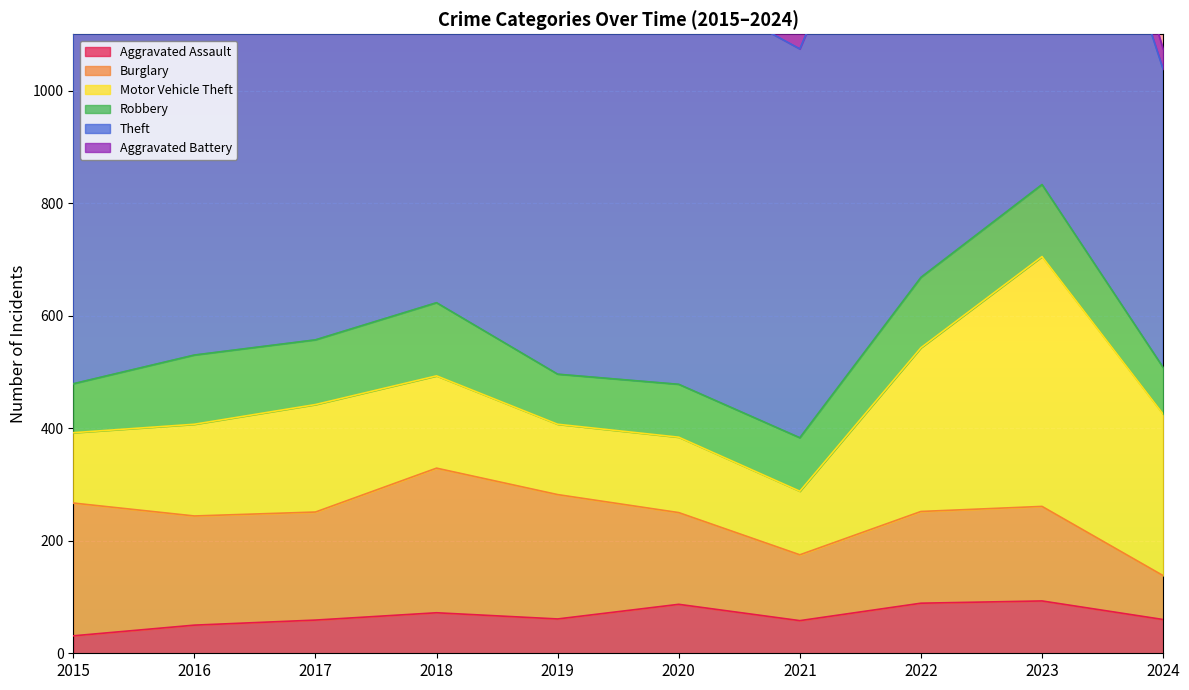

What is the difference between the highest and lowest values at 2017?

819